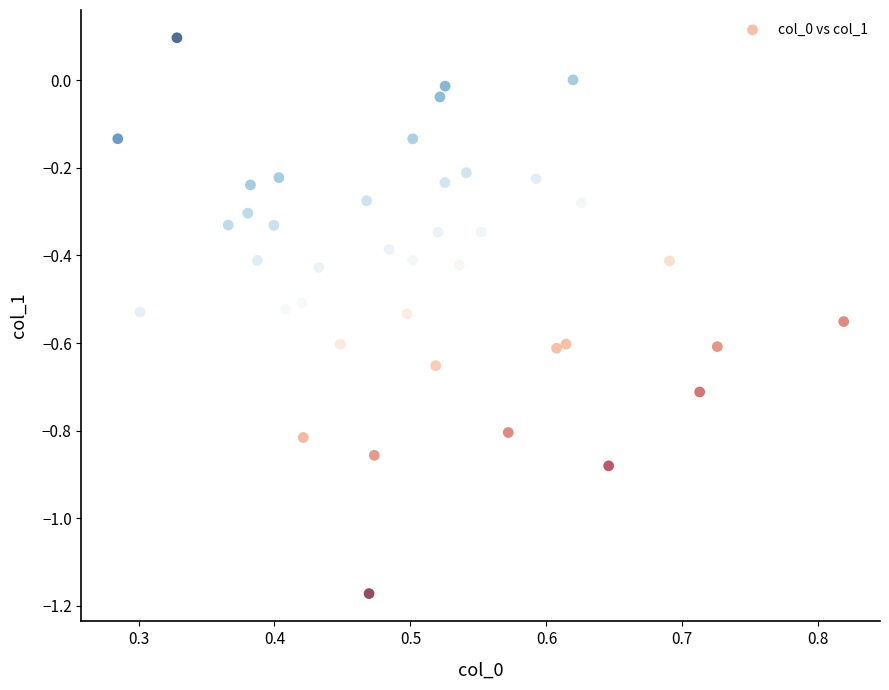

What is the range of X values (max minus min)?

0.5